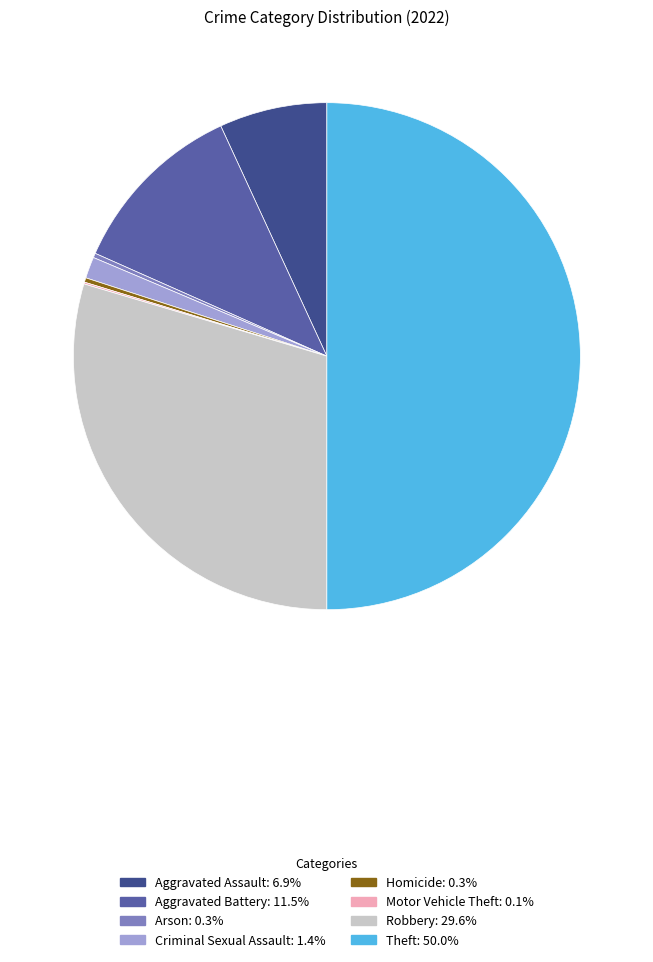

Which category has the biggest portion of the pie?

Theft